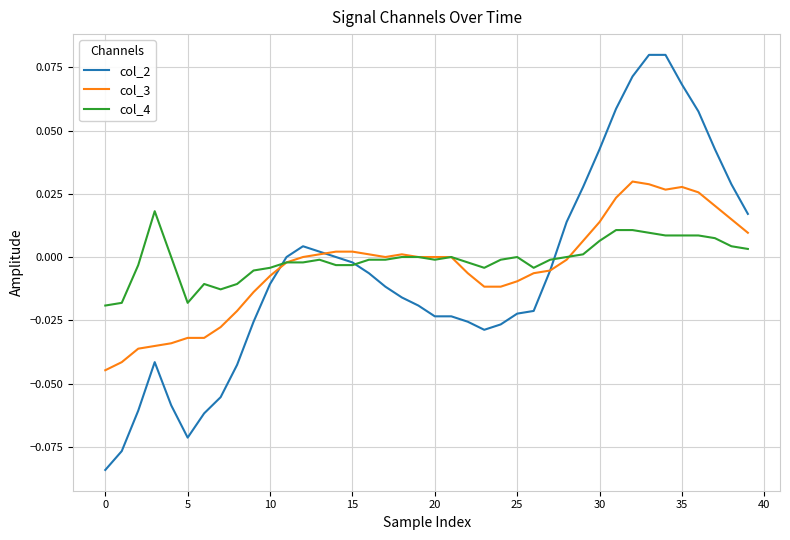

Rank the series by their maximum value, from highest to lowest.

col_2, col_3, col_4